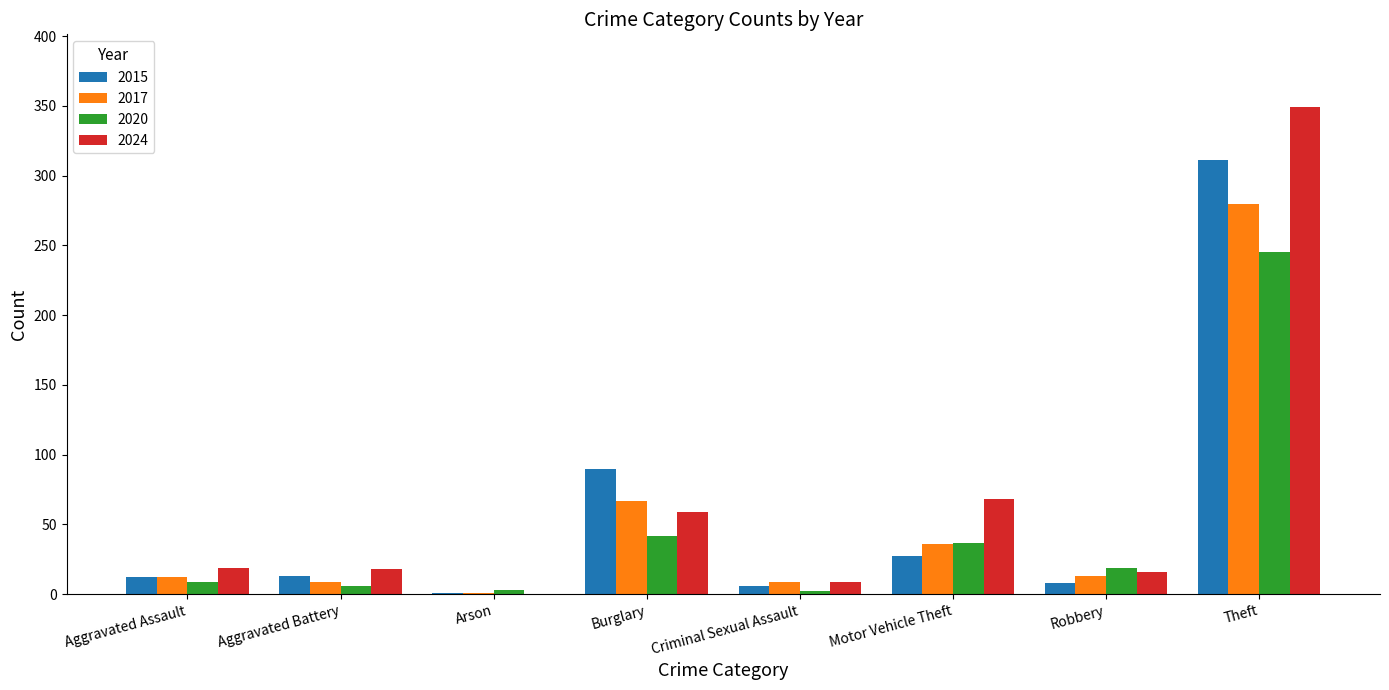

How many categories are shown in the chart?

8